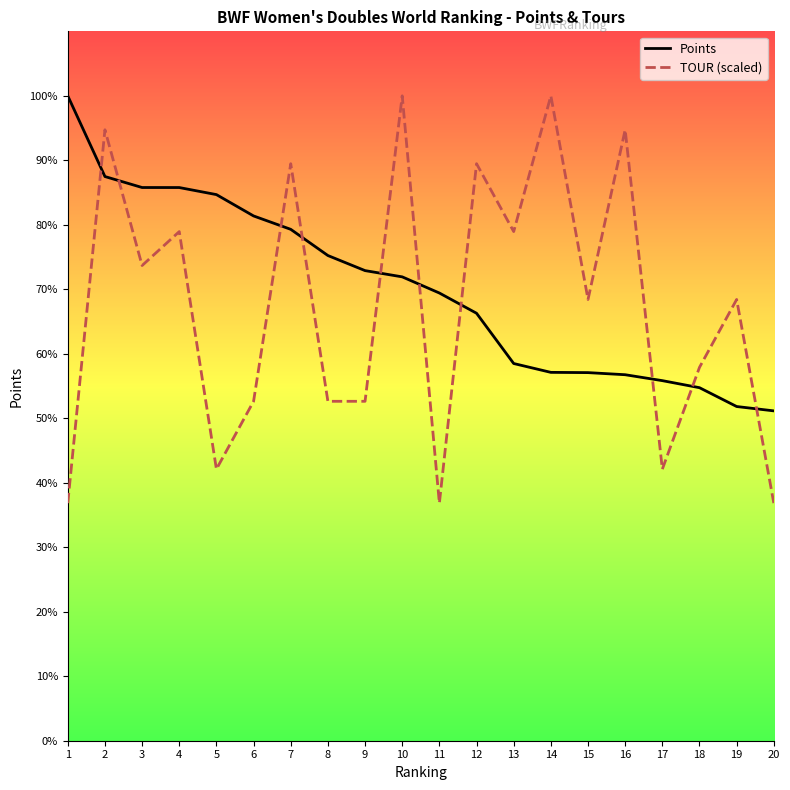

What is the difference between the Points values at 11 and 1?

22515.9